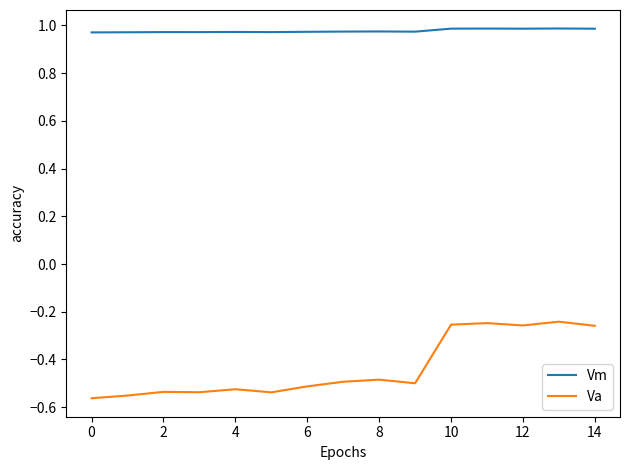

Which series has the largest range (max minus min)?

Va